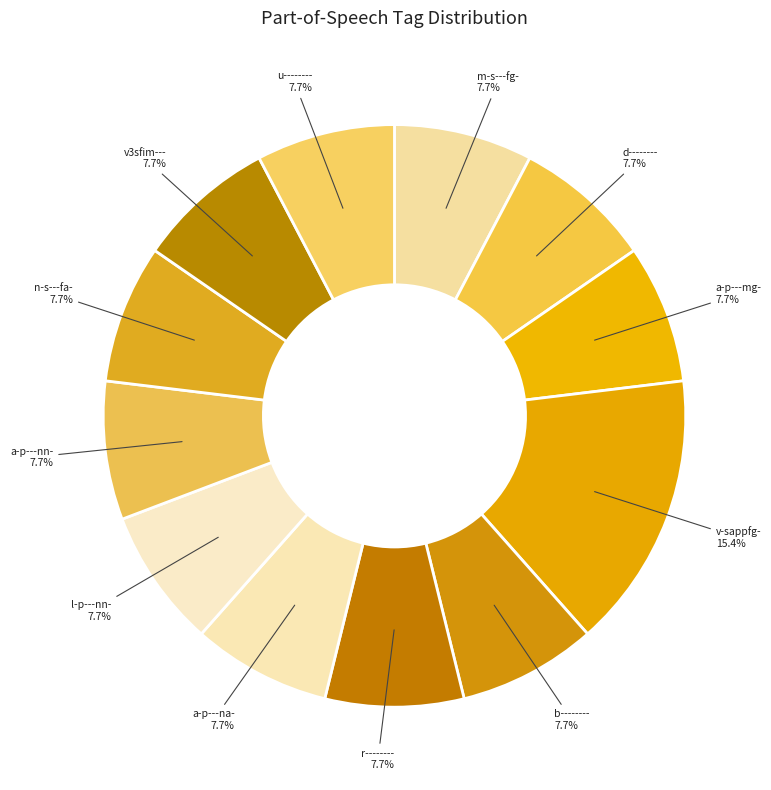

Is there a majority slice in this chart?

No